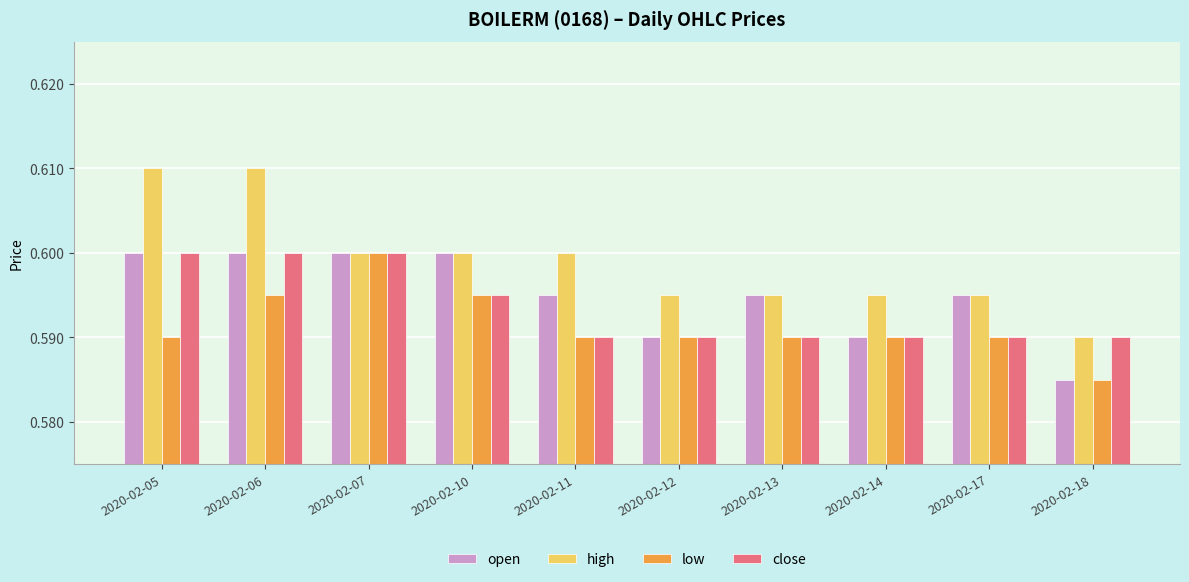

Rank the series by their average value, from lowest to highest.

low, close, open, high